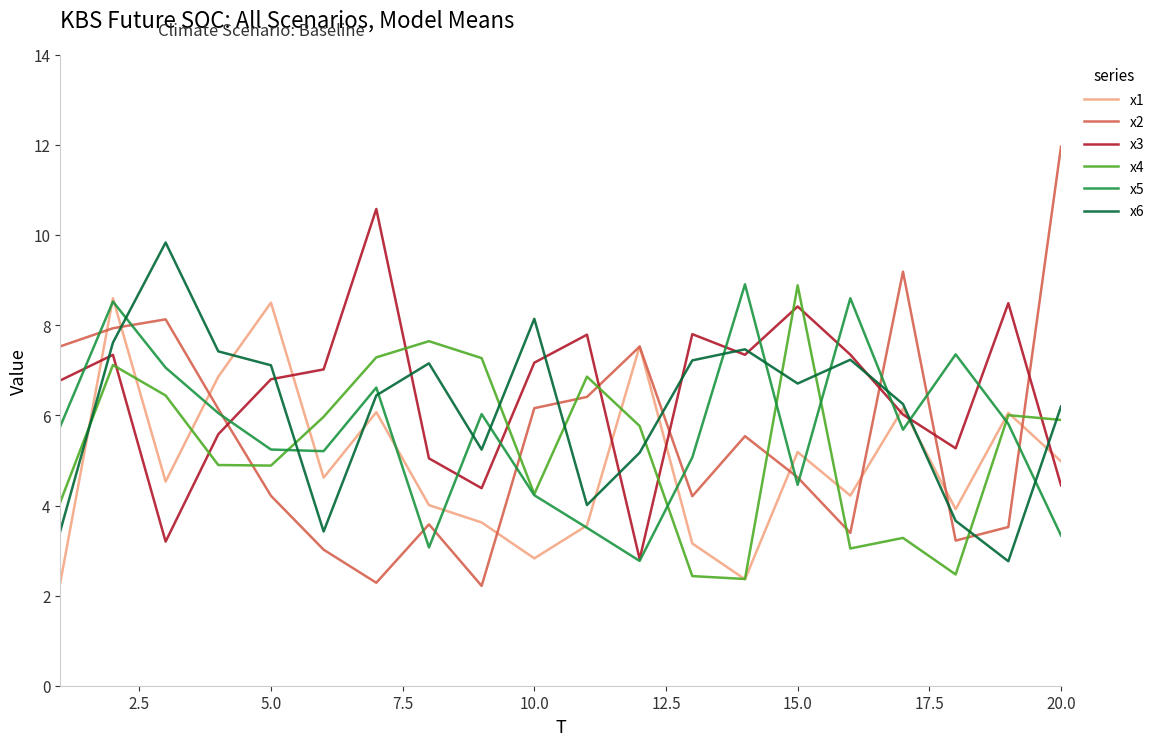

What is the smallest value displayed?

2.2